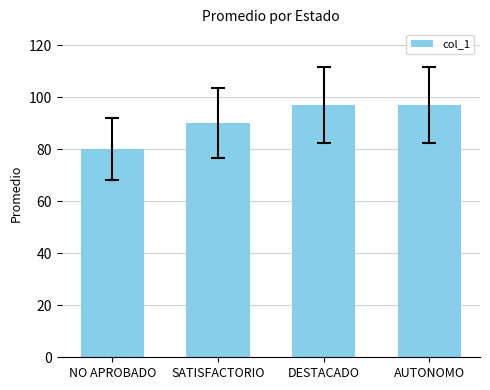

What is the difference between the maximum and minimum values?

17